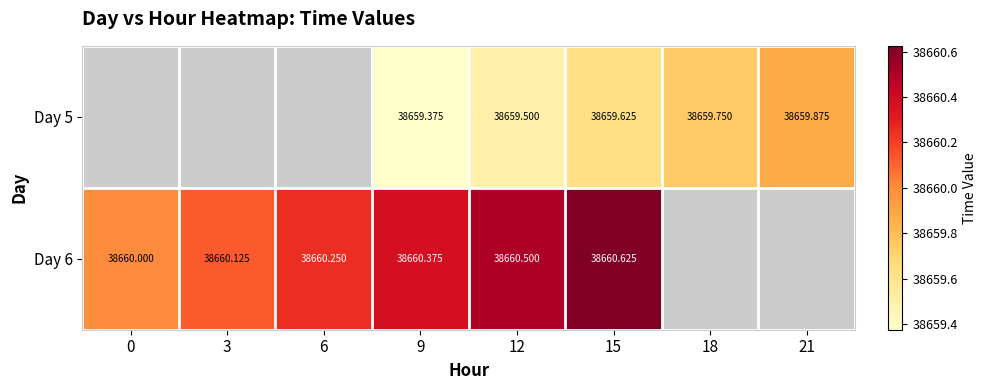

At which label does Day 5 first exceed 38659?

9